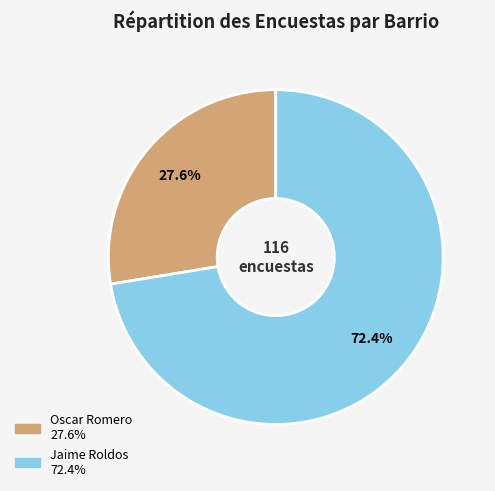

How many segments does this pie chart have?

2